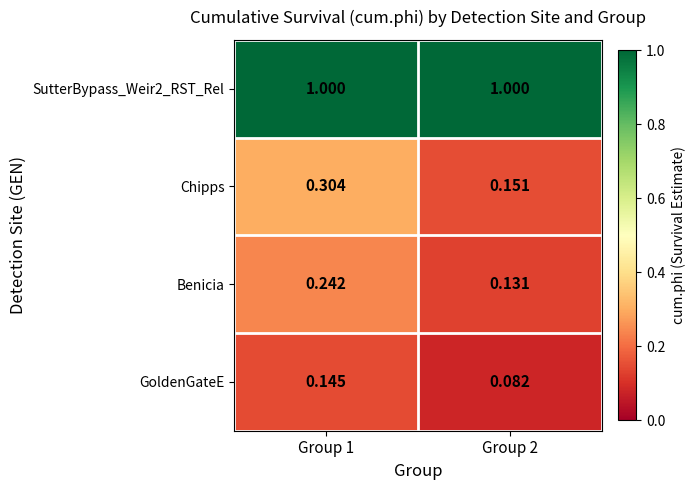

Which series has the widest spread of values?

Chipps